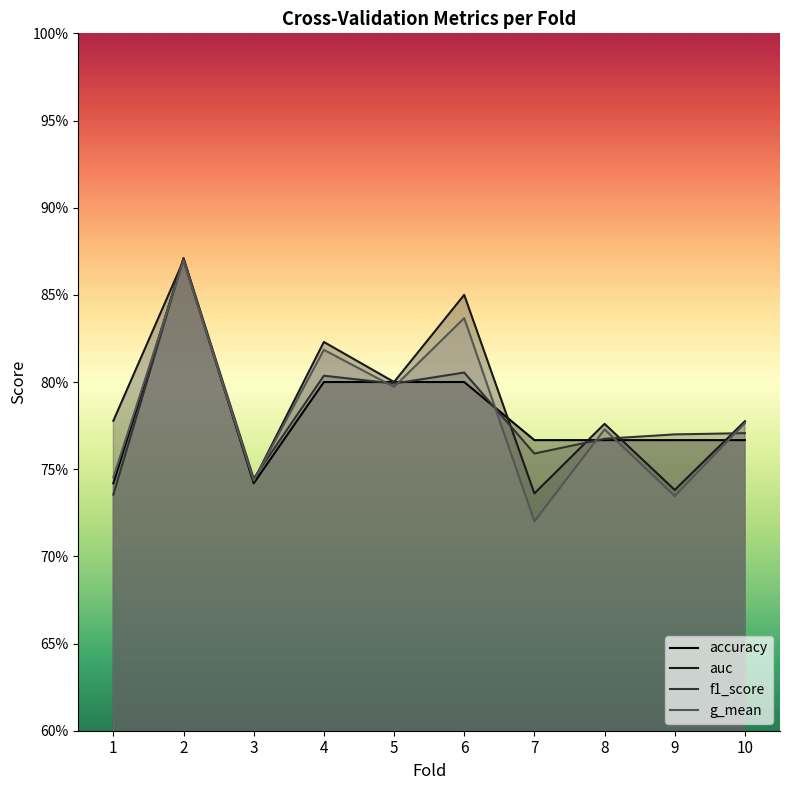

At 6, list the series in order from smallest to largest.

accuracy, f1_score, g_mean, auc